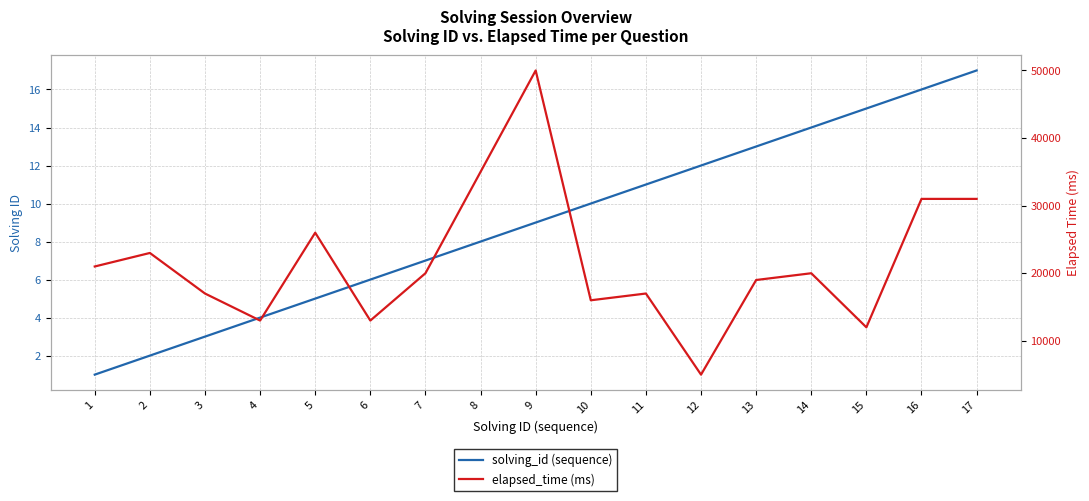

What is the difference between the maximum and minimum values in the solving_id (sequence) series?

16